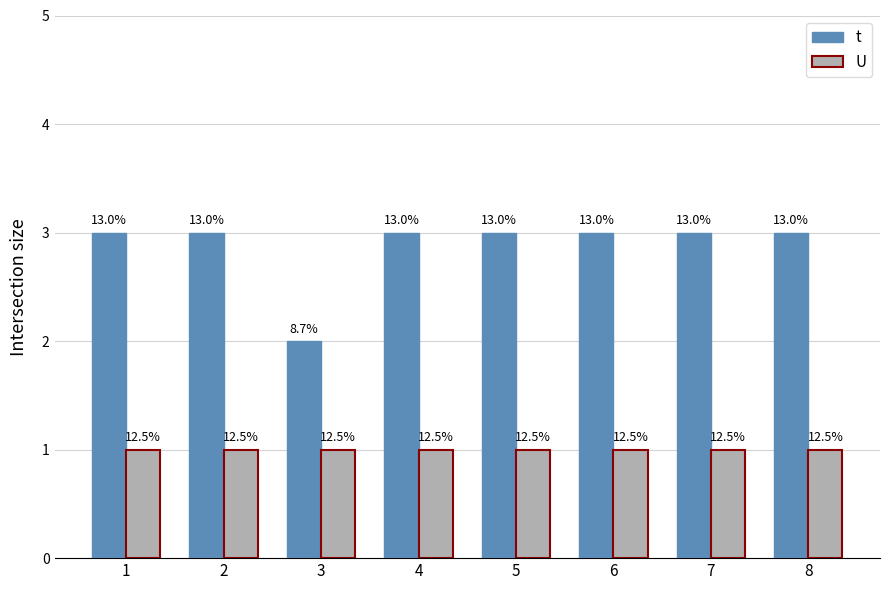

At which category does the chart reach its peak across all series?

1